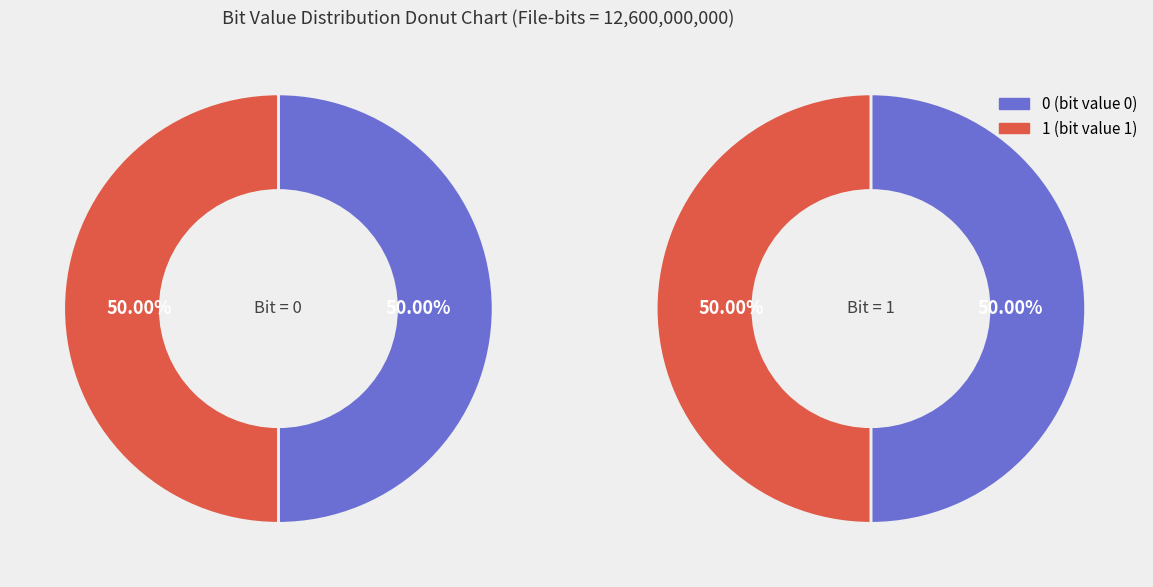

How much of the chart is everything except 1?

50.0%